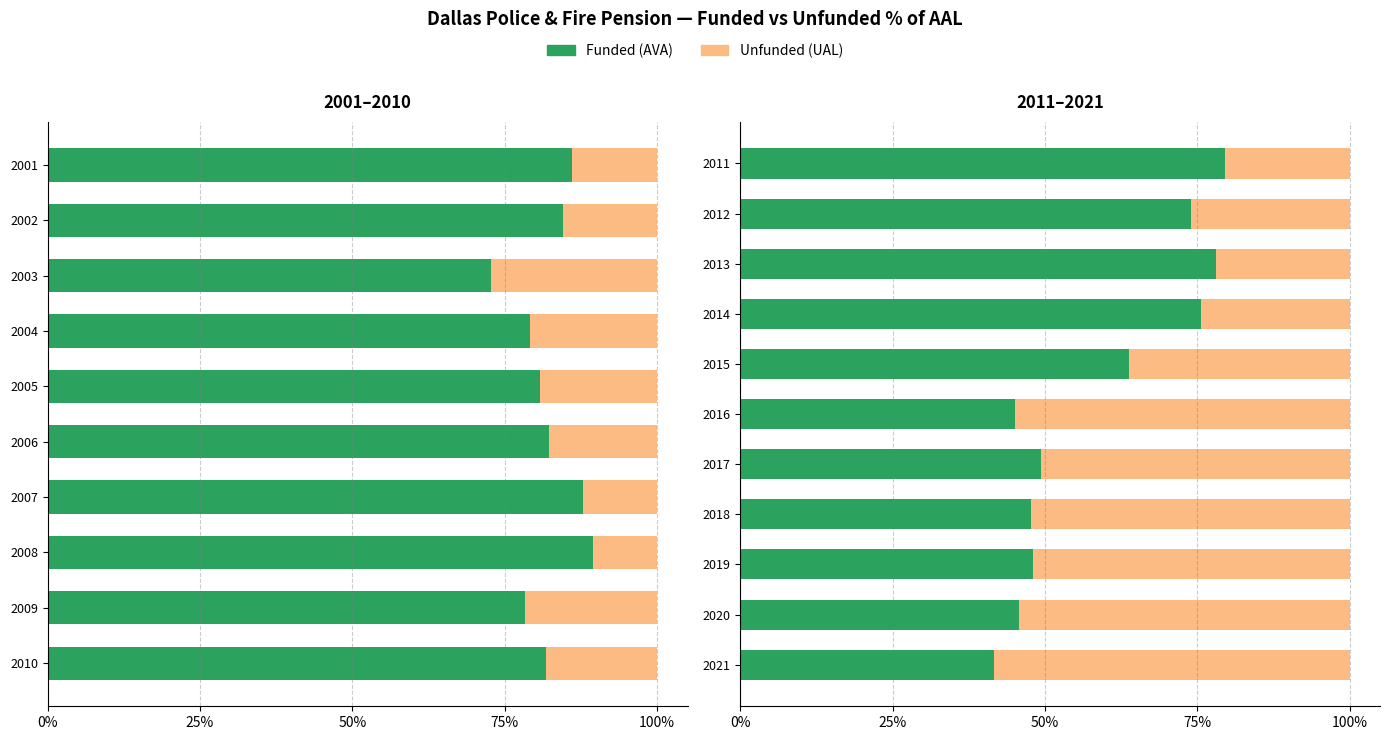

Are the bars horizontal?

Yes